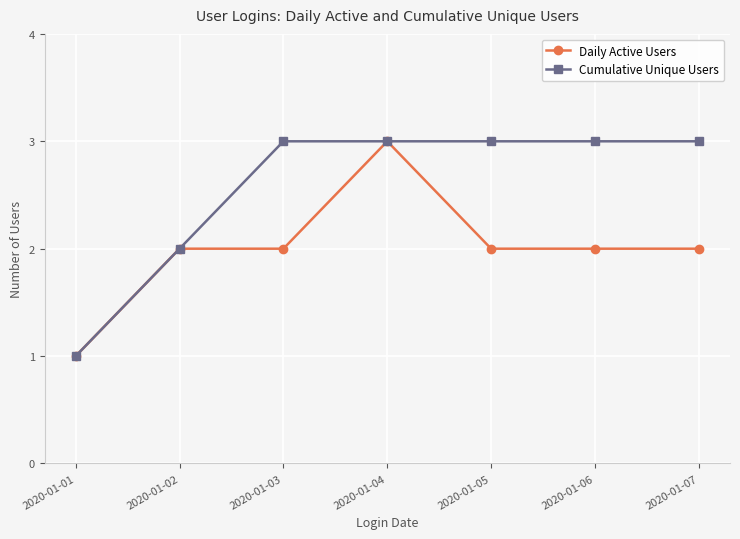

Between 2020-01-01 and 2020-01-03, which series saw the biggest shift?

Cumulative Unique Users